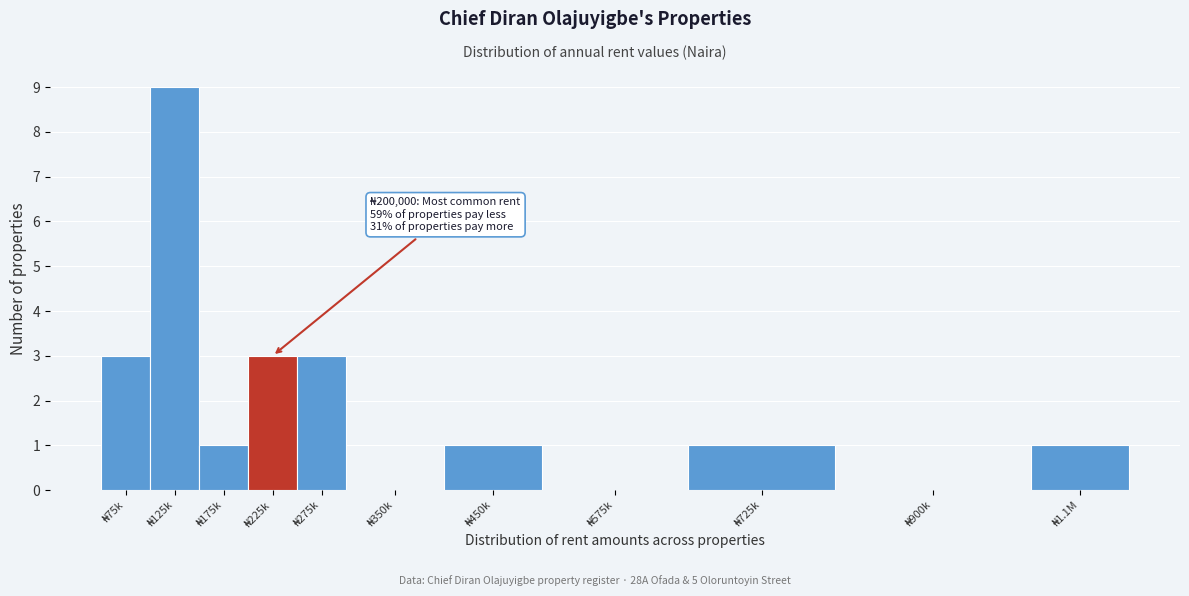

What is the maximum value shown in the chart?

9